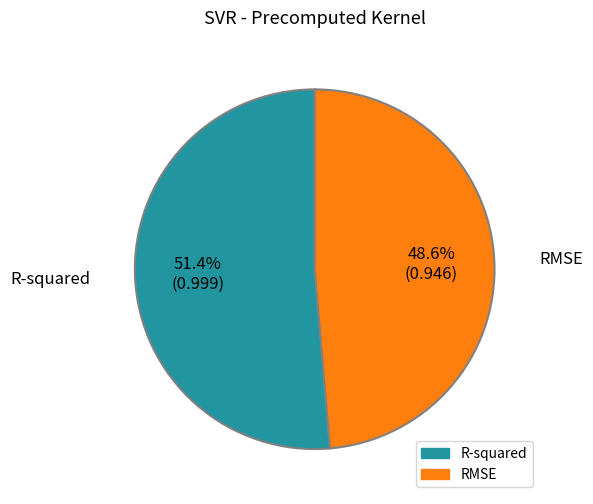

Count the number of slices in the pie.

2